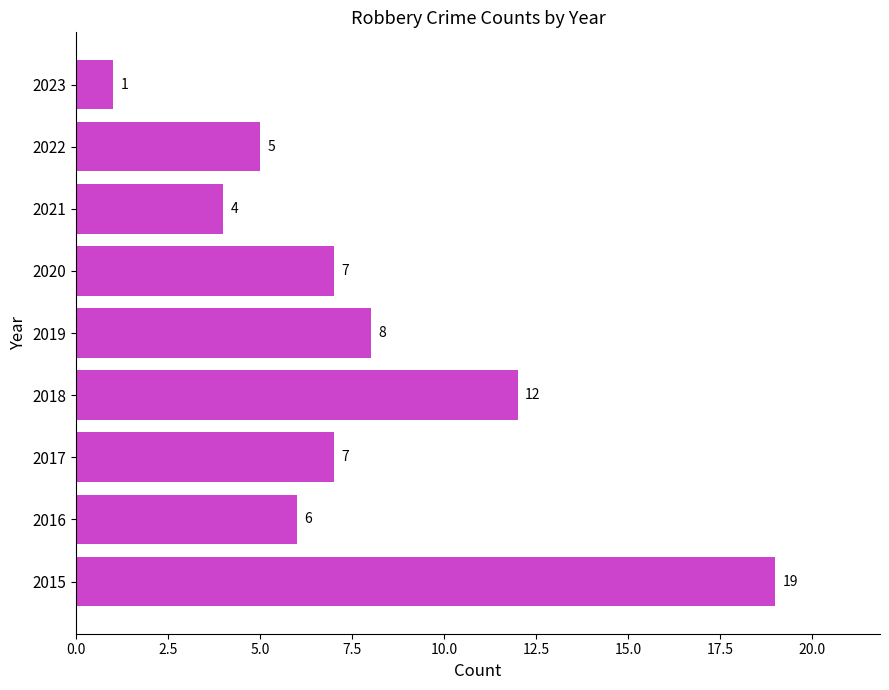

Between 2018 and 2016, which is larger?

2018